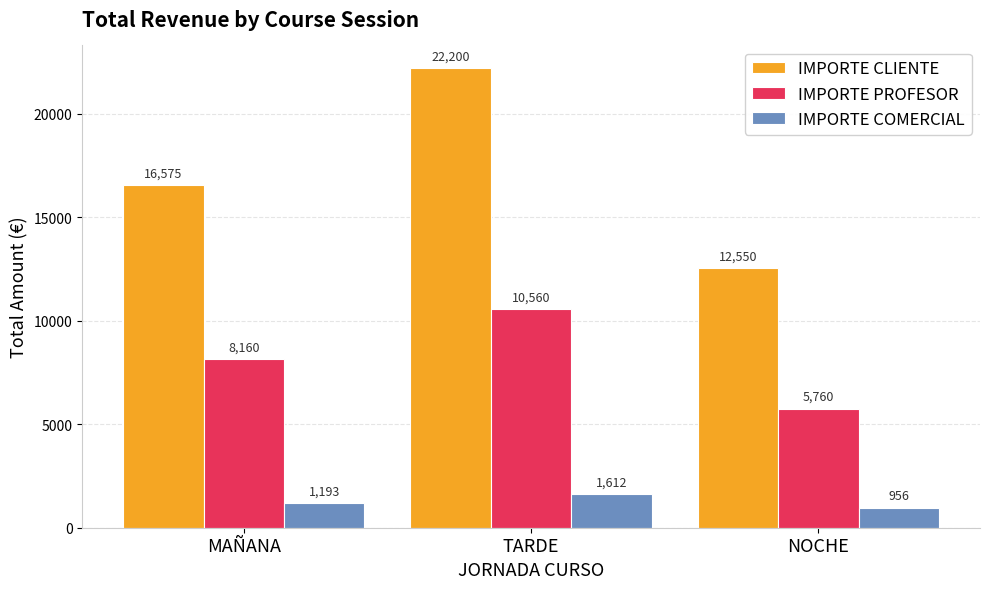

True or false: IMPORTE COMERCIAL has a value of 1612.5 at TARDE.

True